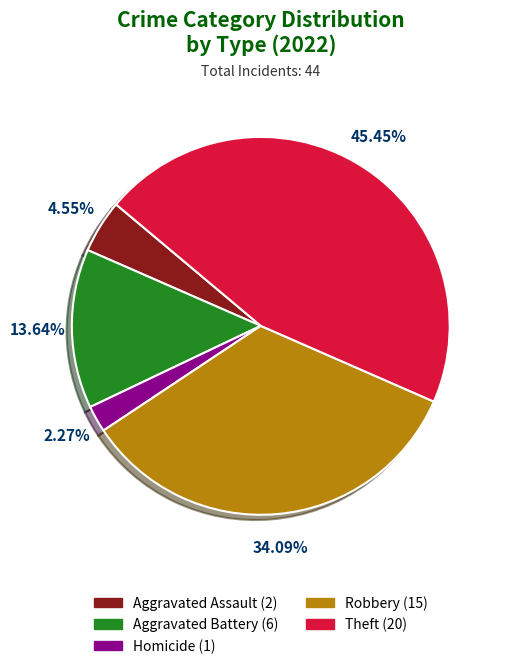

Count the number of slices in the pie.

5